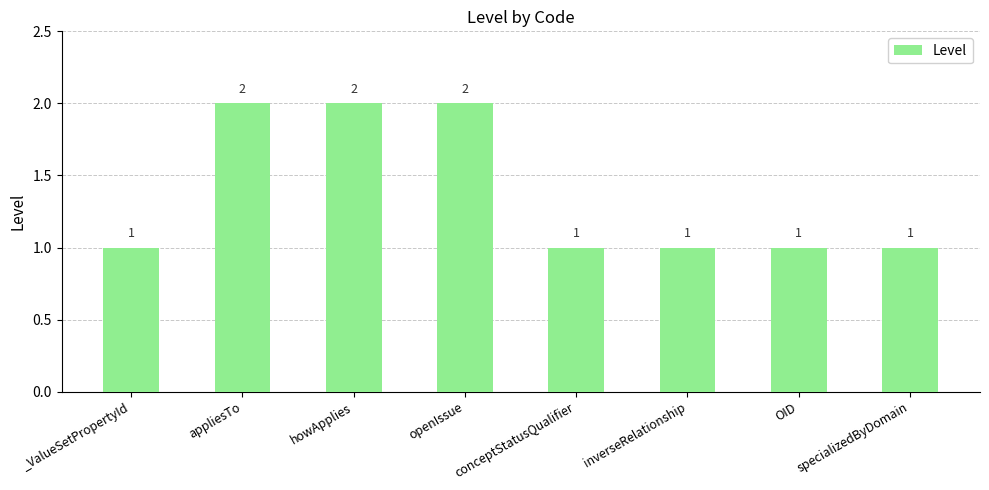

The value at conceptStatusQualifier is 1. True or false?

True